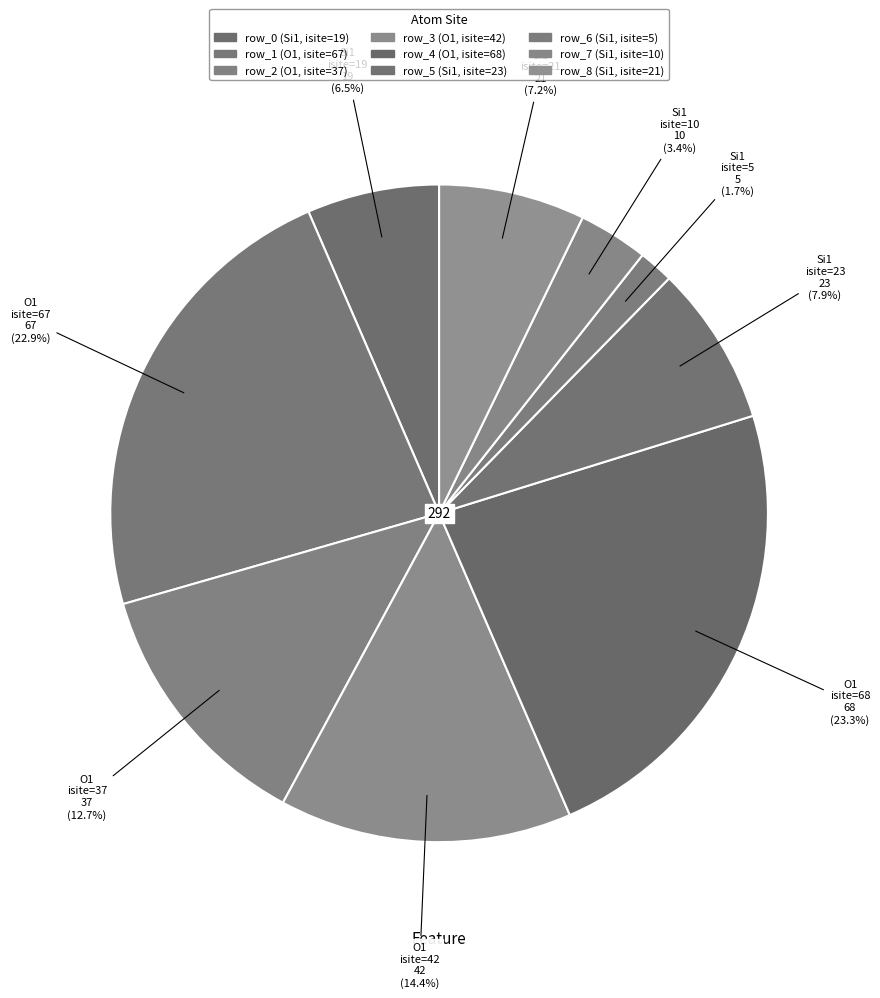

What is the smallest slice in the pie chart?

row_6 (Si1, isite=5)